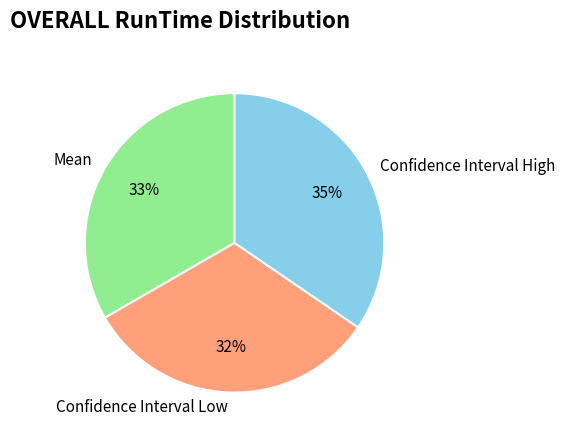

Is there a majority slice in this chart?

No